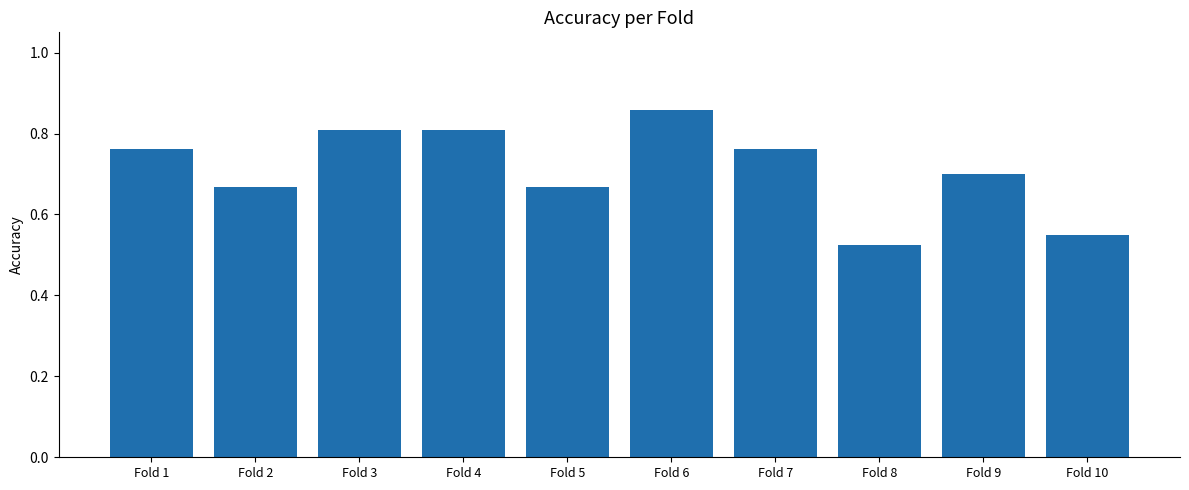

What is the sum of all values?

7.1